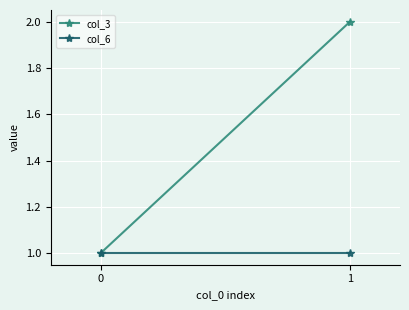

How many col_3 values are between 1 and 2?

2